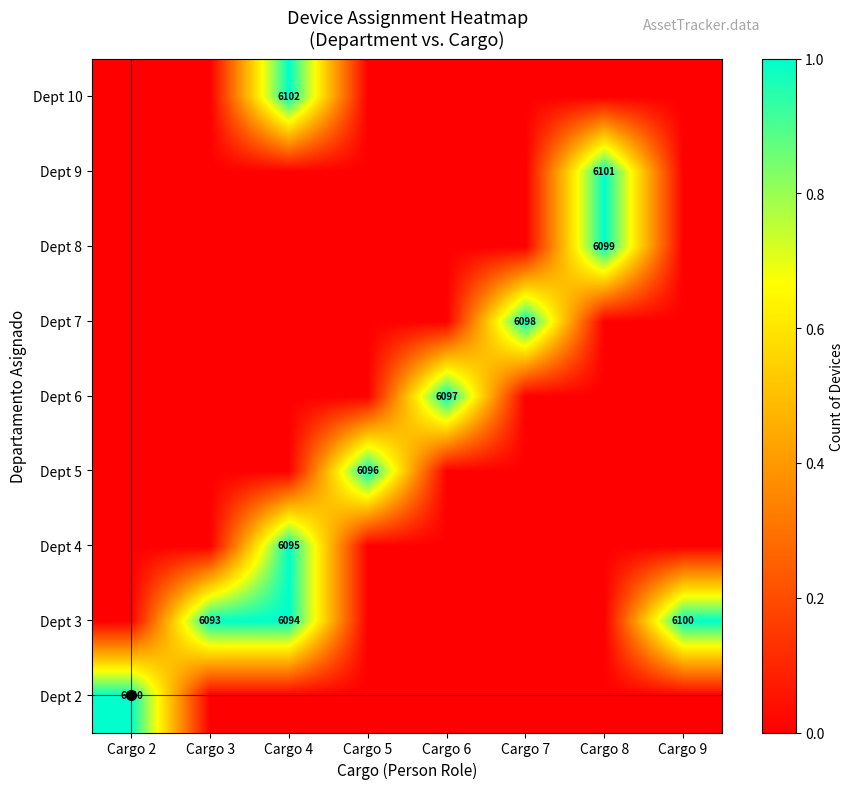

How many data points does each series have?

8